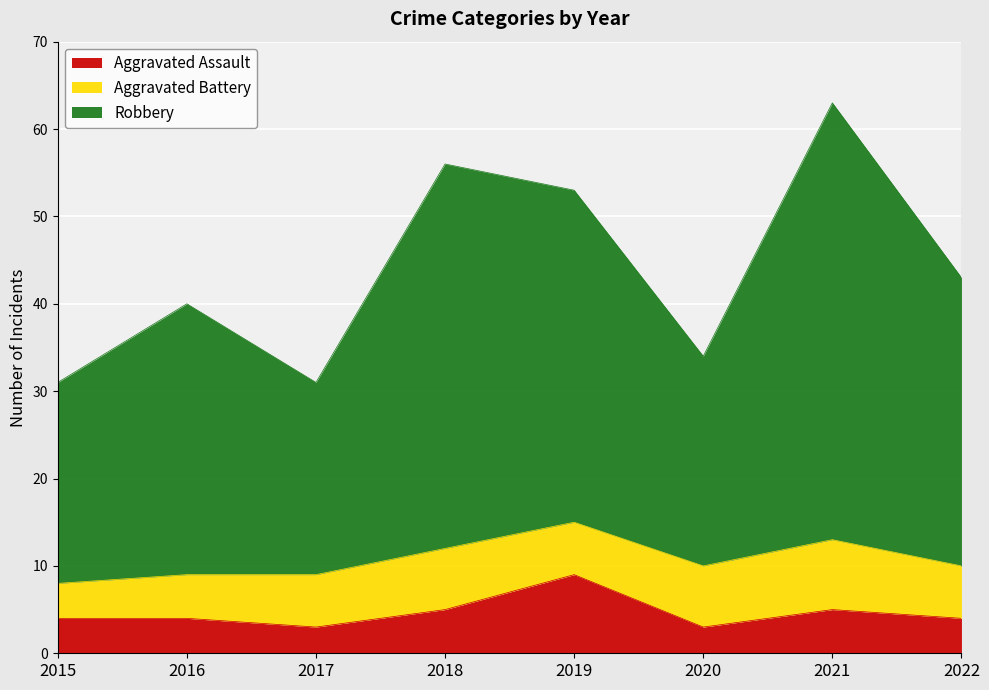

What is the highest value of the Aggravated Assault series?

9